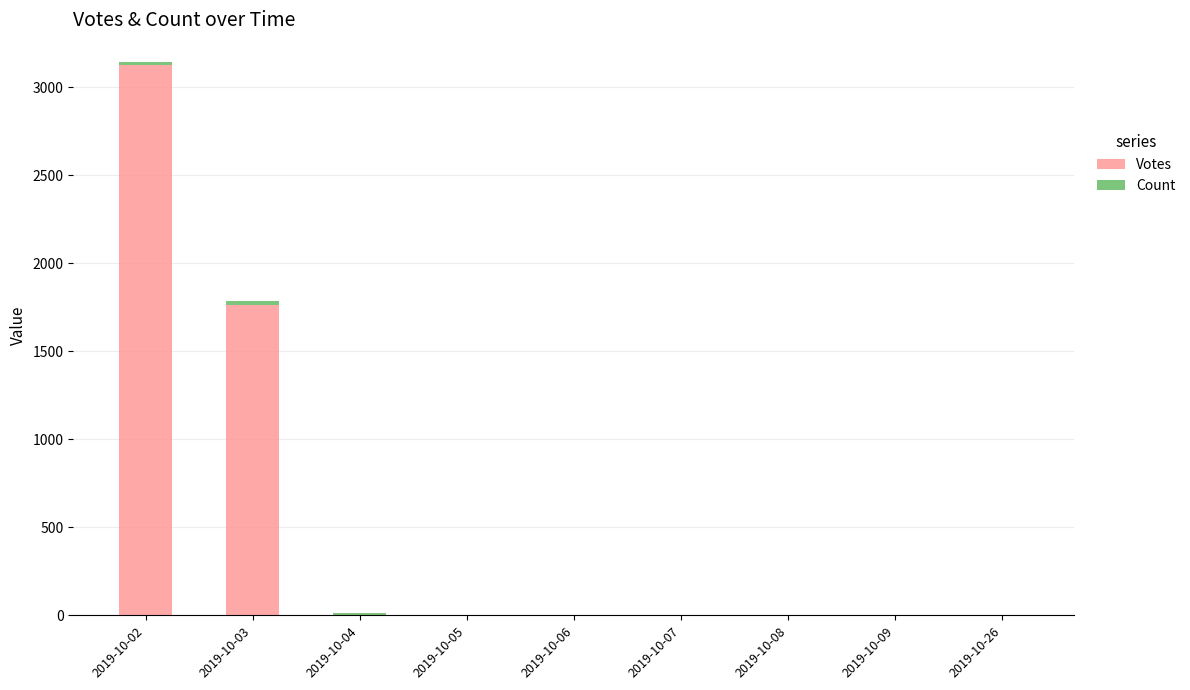

At which category is the sum across all series the highest?

2019-10-02